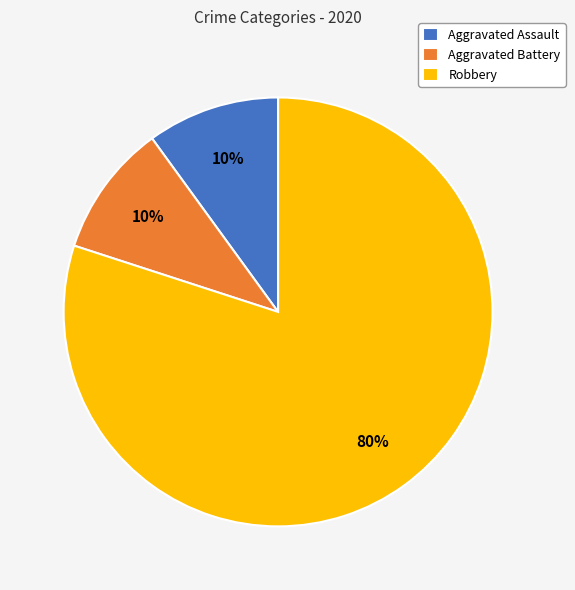

To the nearest percent, what is the difference between the largest and smallest slice percentages?

70%